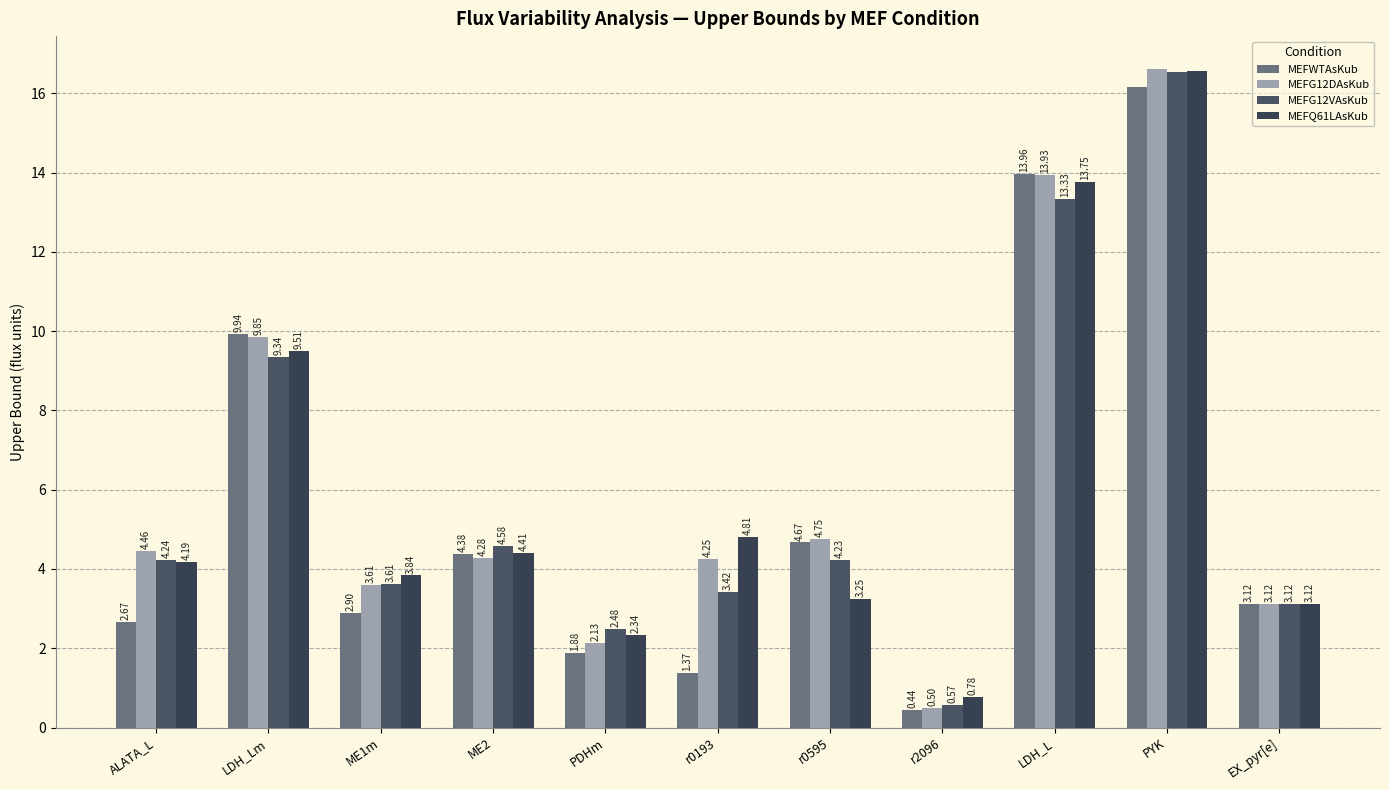

What is the difference between the MEFG12VAsKub values at PYK and LDH_L?

3.2